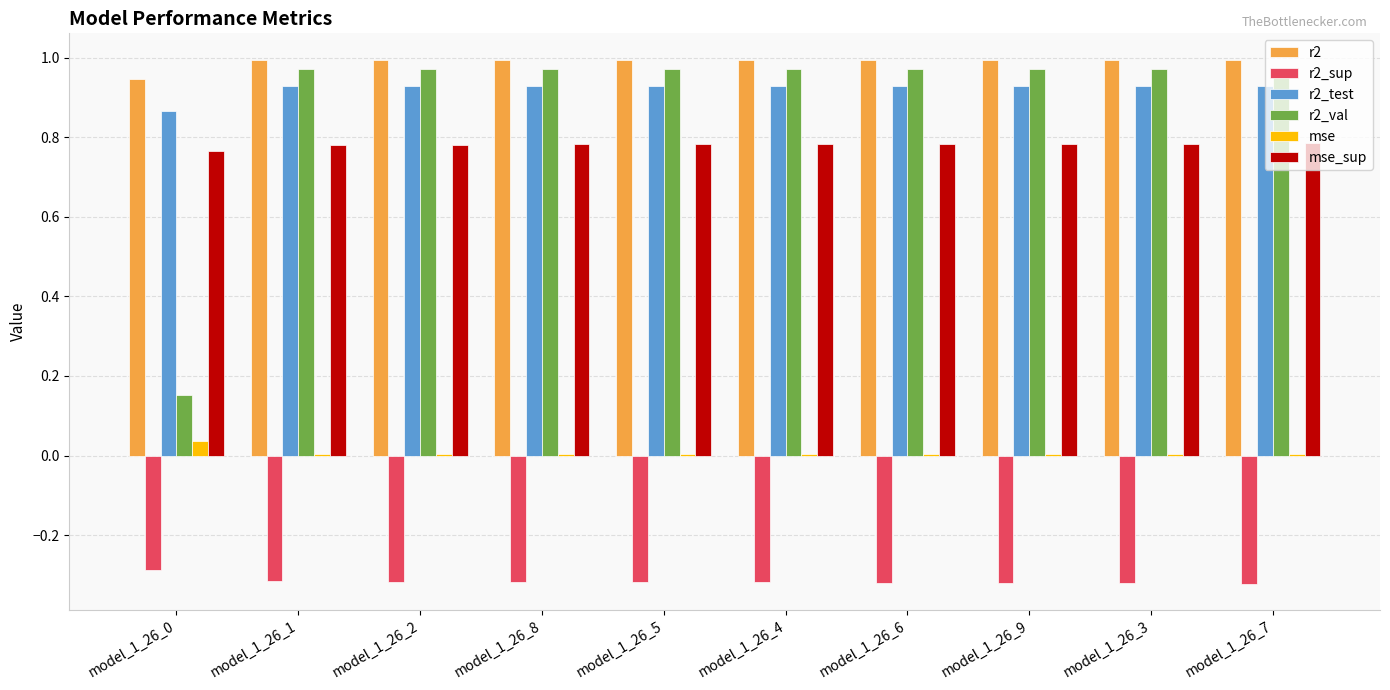

Which series has the largest total across all categories?

r2